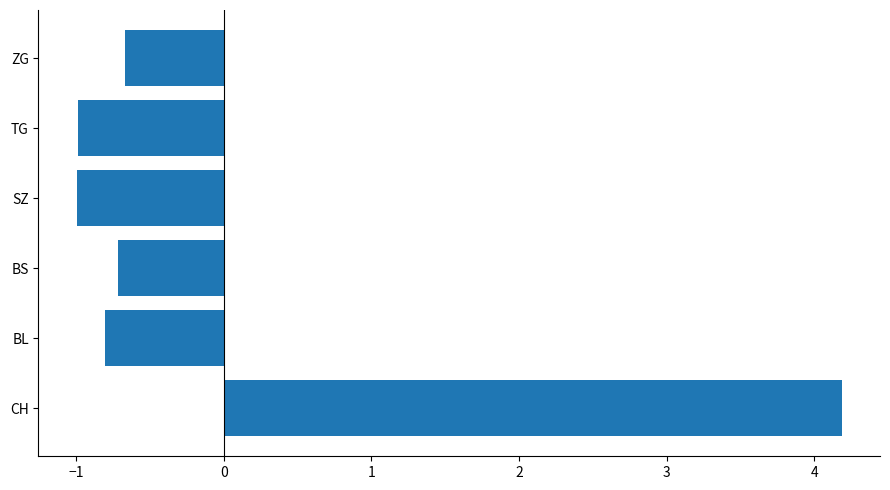

Is it true that the value at TG is -1.0?

True